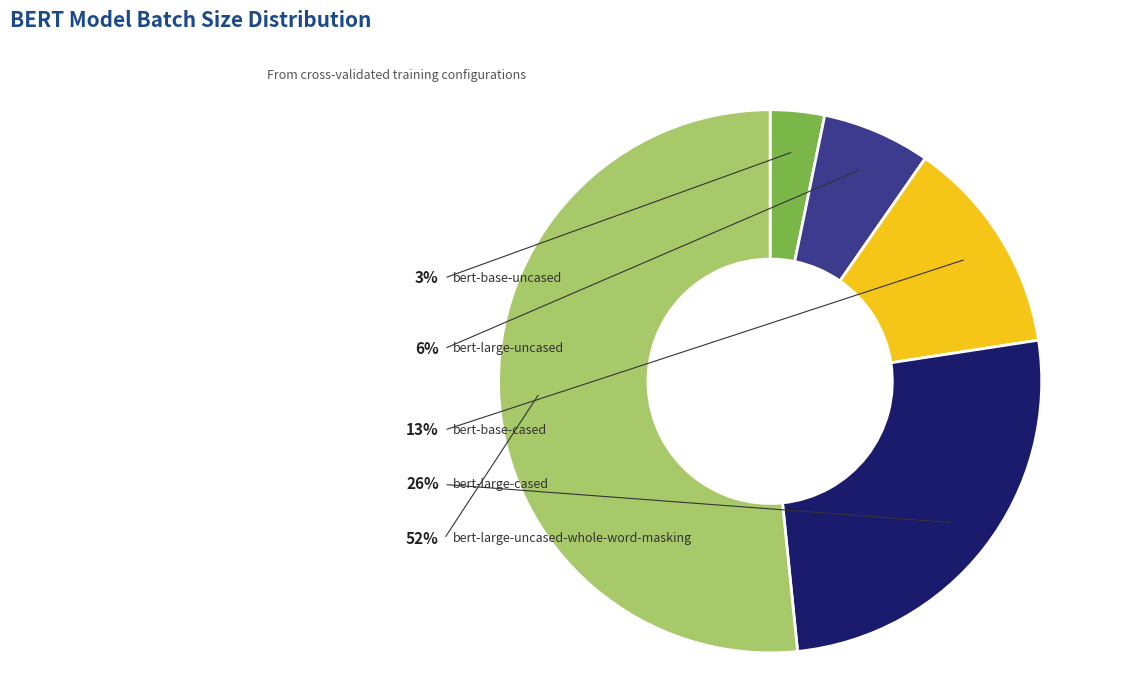

Which category has the biggest portion of the pie?

bert-large-uncased-whole-word-masking